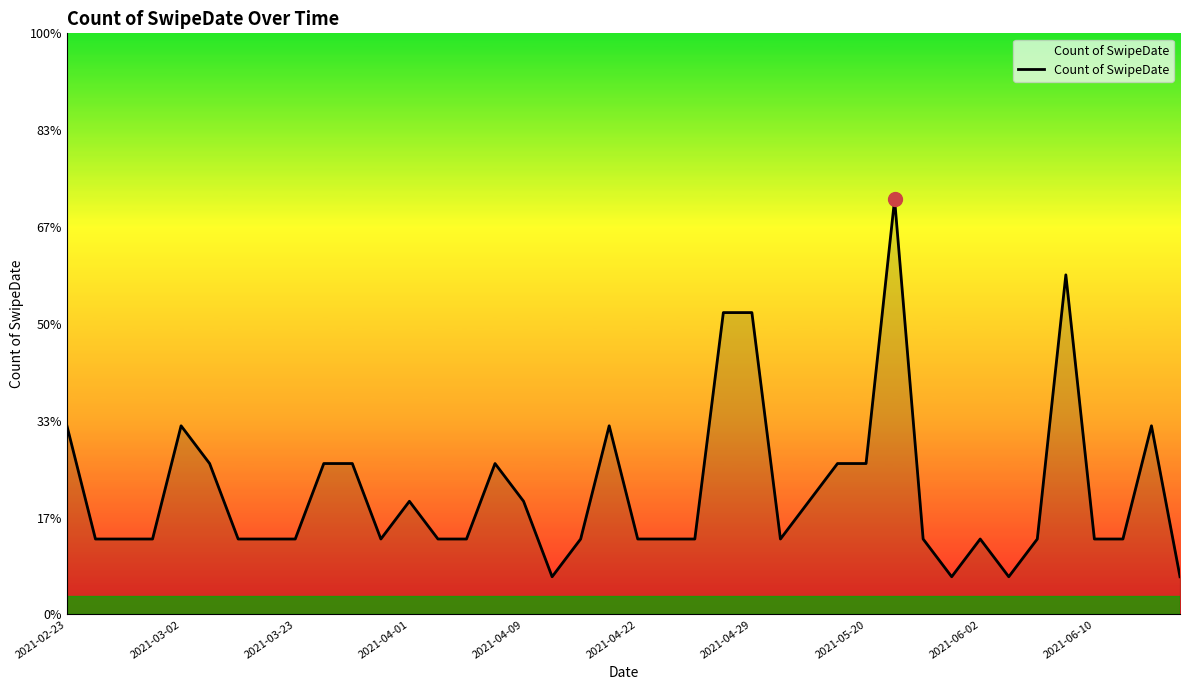

Is this an area chart (filled region under the line)?

Yes